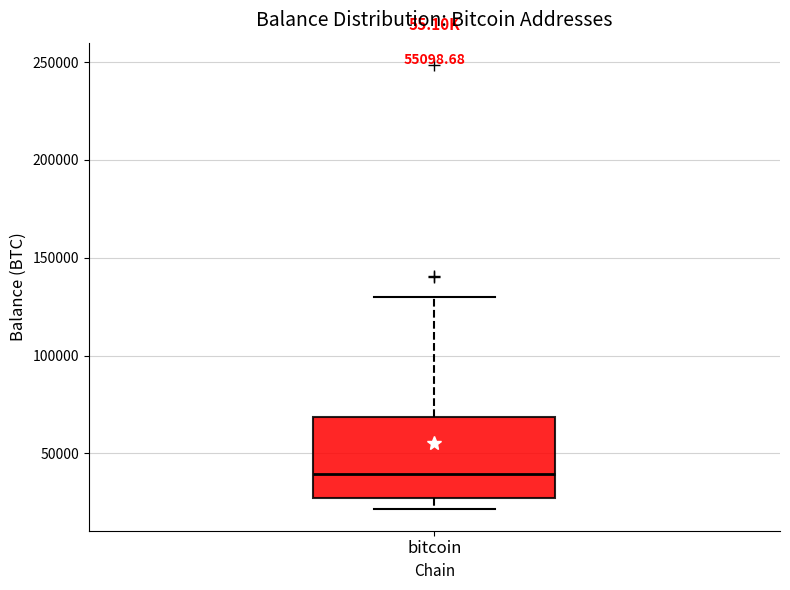

Read this box plot against the y-axis: the position of the median line, the range covered by the box, and the ends of both whiskers. The values are not printed on the chart, so give them approximately, as read against the axis.

median 40000, box 25000 to 70000, whiskers 20000 to 130000